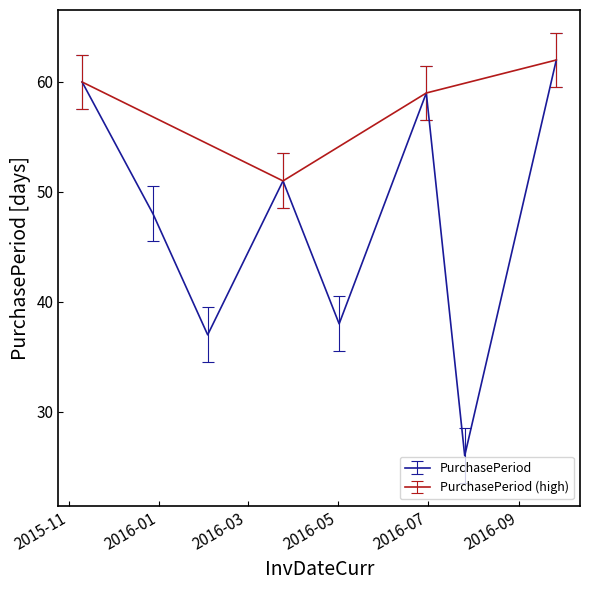

What is the label of the 6th point from the left?

2016-06-30